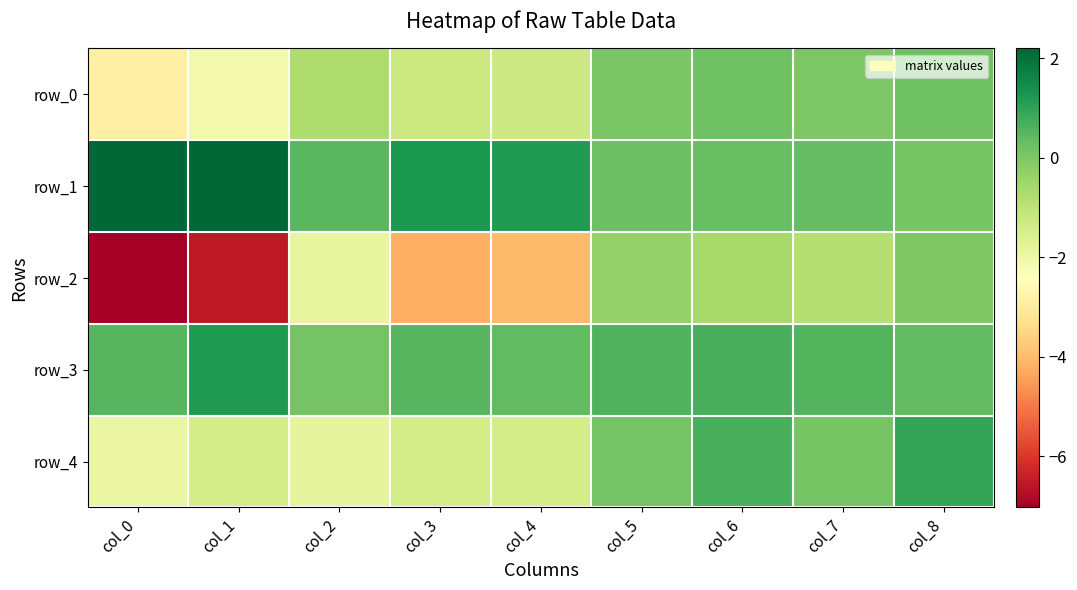

Reading left to right, transcribe all the data shown in this chart.

row_0: col_0=-2.9	col_1=-2.1	col_2=-0.7	col_3=-1.2	col_4=-1.3	col_5=0.0	col_6=0.2	col_7=0.0	col_8=0.2
row_1: col_0=2.2	col_1=2.2	col_2=0.5	col_3=1.2	col_4=1.2	col_5=0.2	col_6=0.3	col_7=0.3	col_8=0.1
row_2: col_0=-7.0	col_1=-6.5	col_2=-1.9	col_3=-4.2	col_4=-4.0	col_5=-0.4	col_6=-0.6	col_7=-0.8	col_8=-0.0
row_3: col_0=0.5	col_1=1.2	col_2=0.1	col_3=0.5	col_4=0.4	col_5=0.6	col_6=0.7	col_7=0.5	col_8=0.4
row_4: col_0=-1.9	col_1=-1.4	col_2=-1.8	col_3=-1.4	col_4=-1.4	col_5=0.1	col_6=0.7	col_7=0.1	col_8=1.0